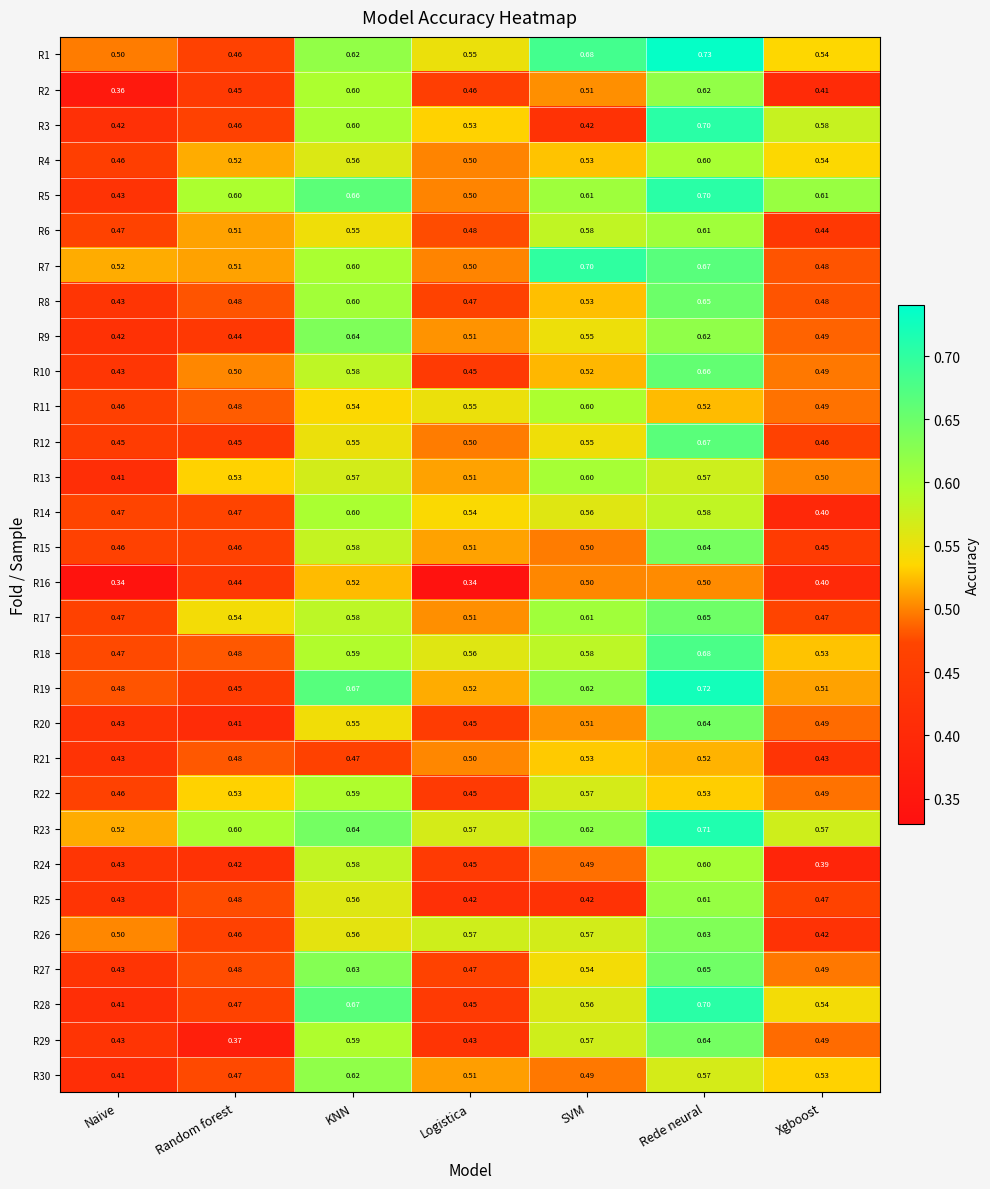

At which category is the sum across all series the highest?

Rede neural